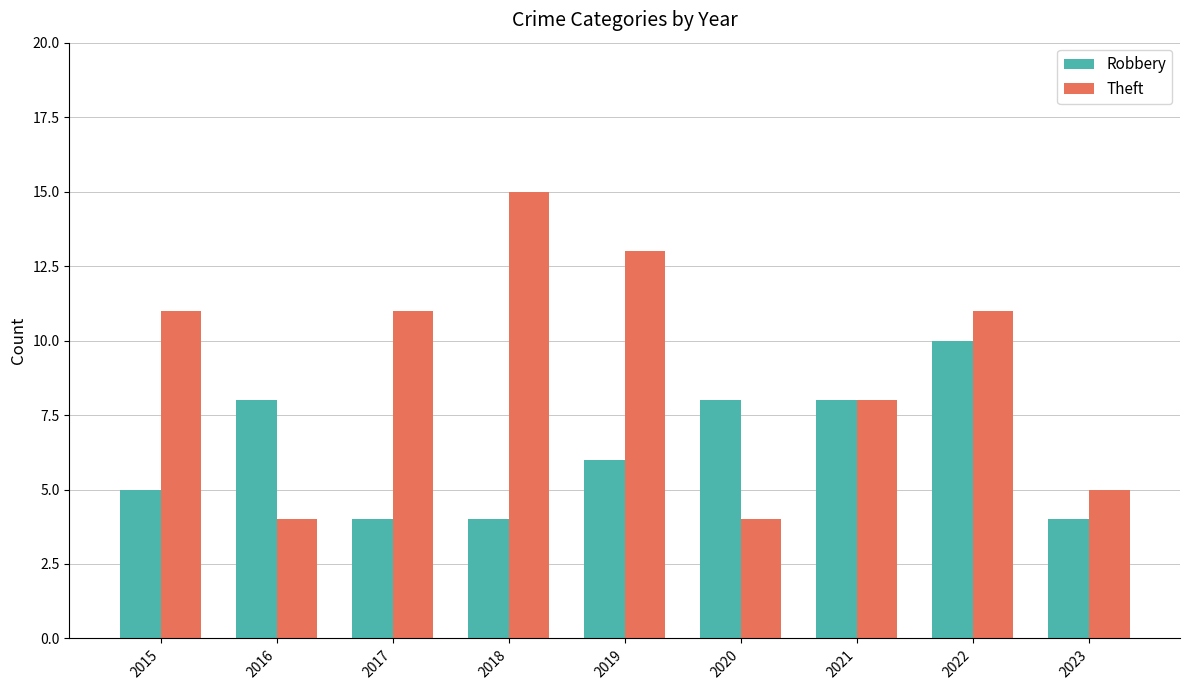

What is the minimum value shown in the chart?

4